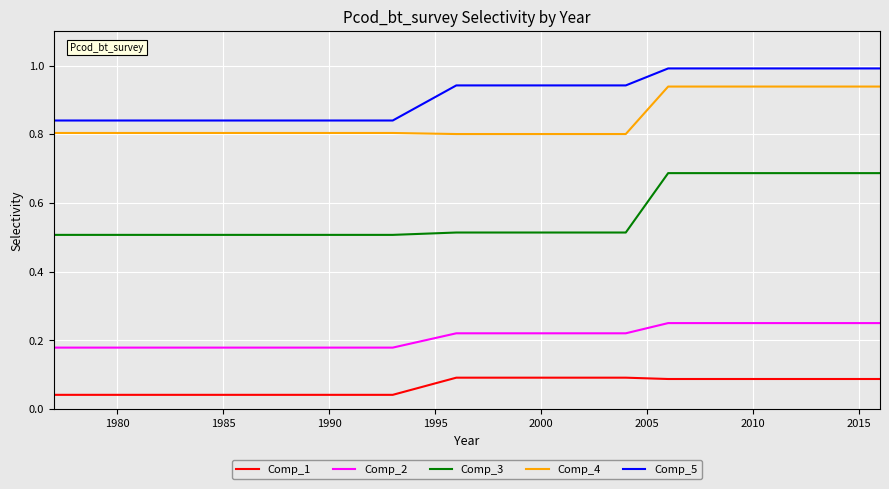

Which series has the largest total across all categories?

Comp_5